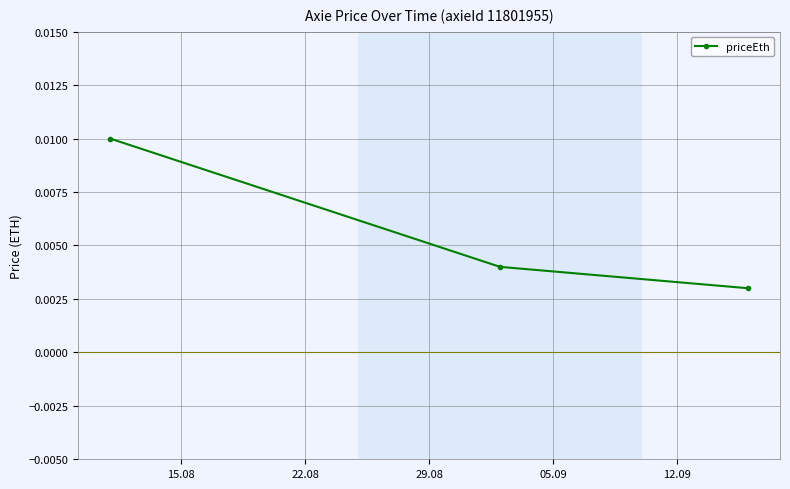

How many values are between 0 and 1?

3